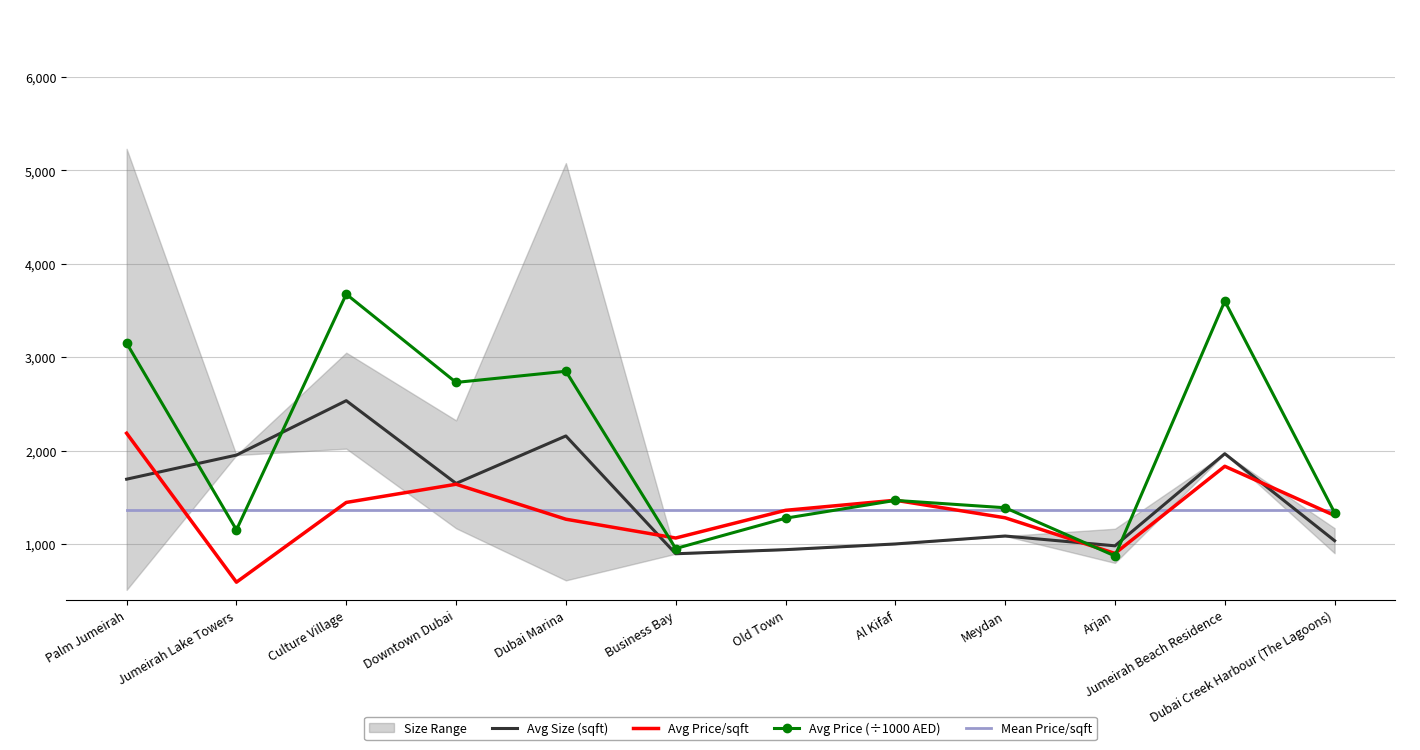

True or false: Avg Price/sqft has a value of 740.1 at Old Town.

False